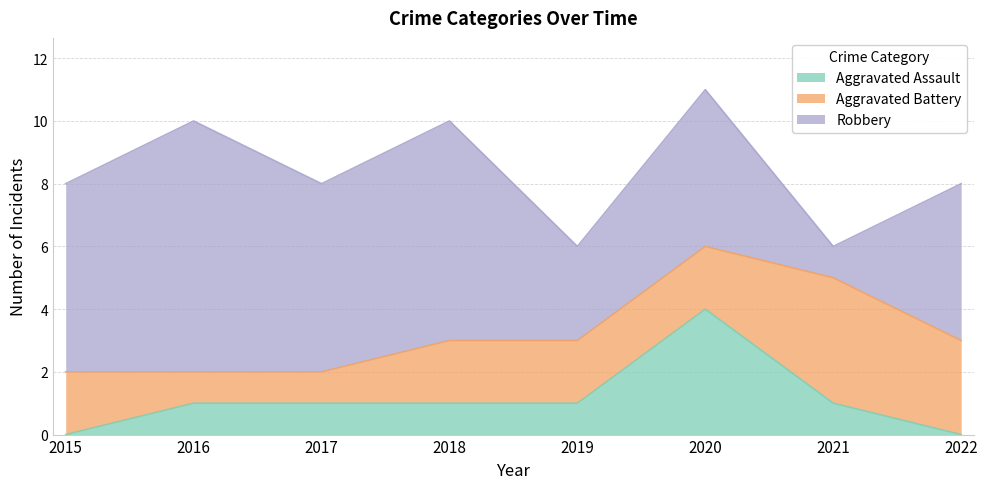

What is the maximum value for Robbery?

8